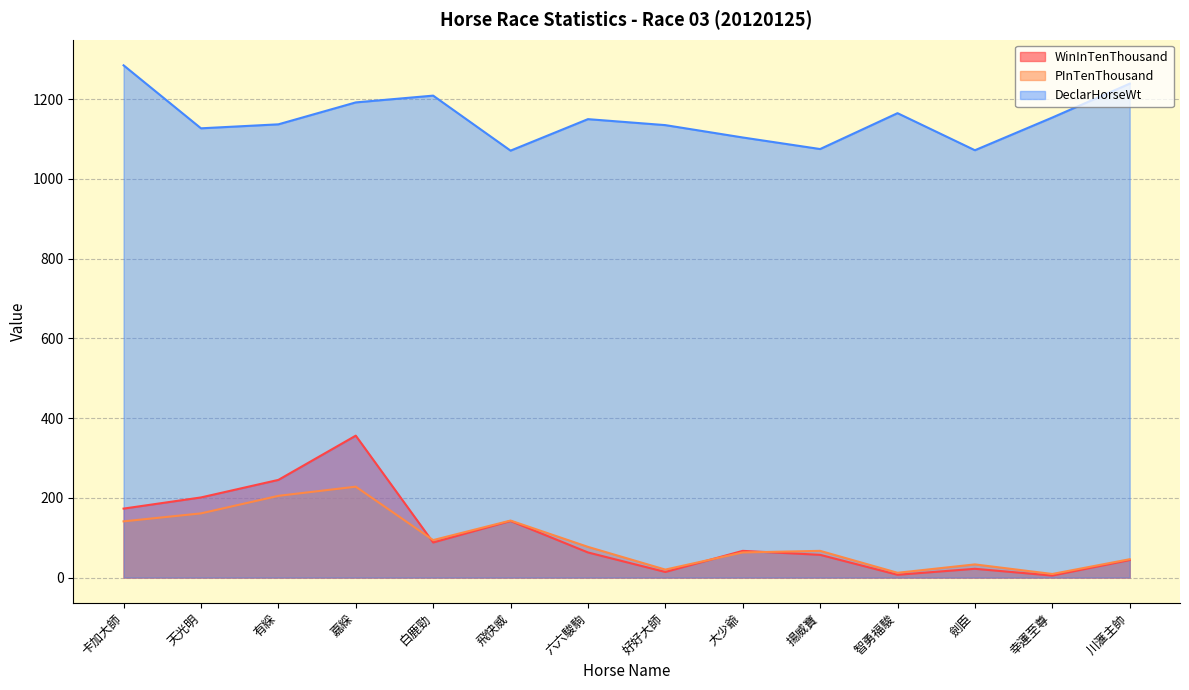

What is the maximum value for PInTenThousand?

228